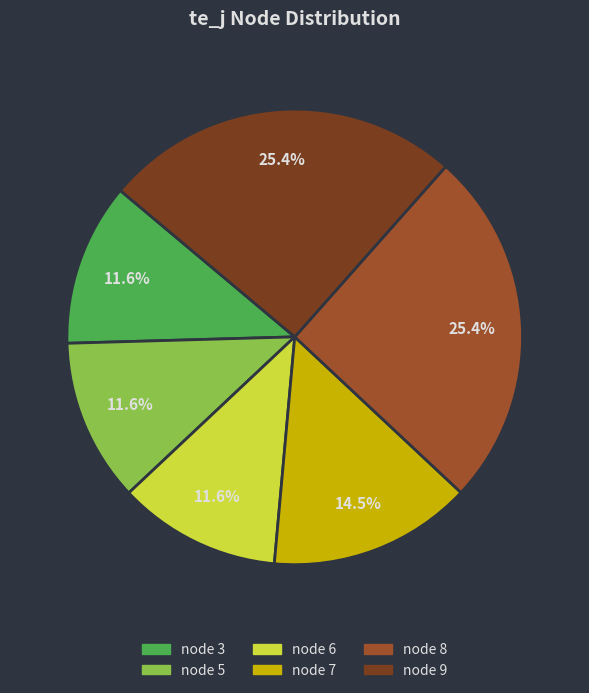

What portion of the pie excludes node 9?

74.6%